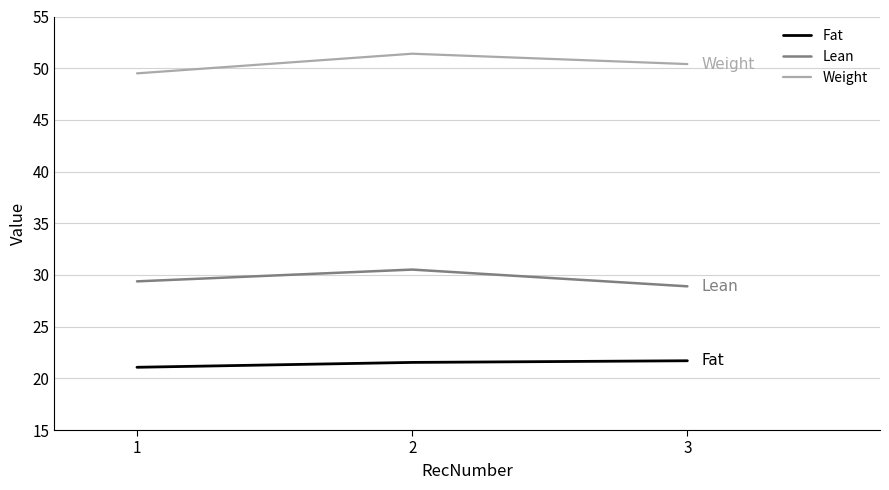

True or false: Fat has a value of 21.1 at 1.

True